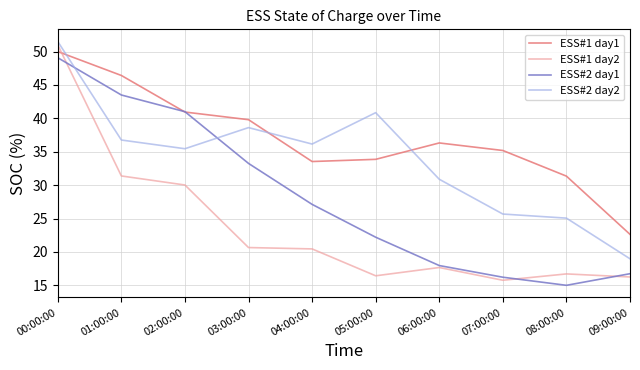

Does the chart display data point markers on the line(s)?

No